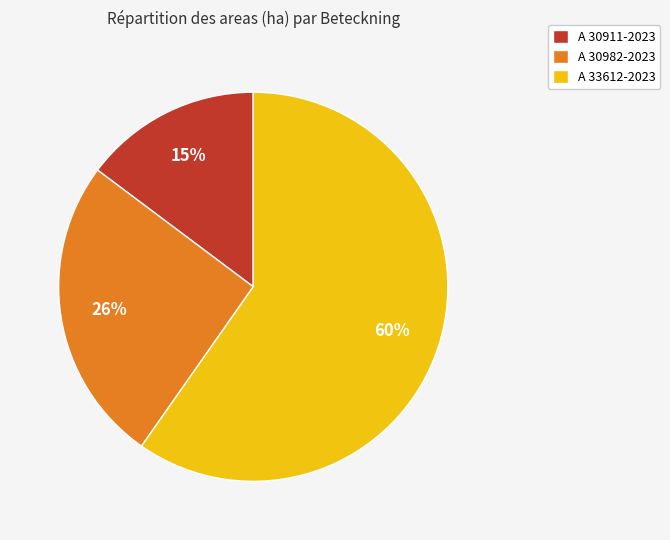

Does A 33612-2023 account for over 50% of the chart?

Yes